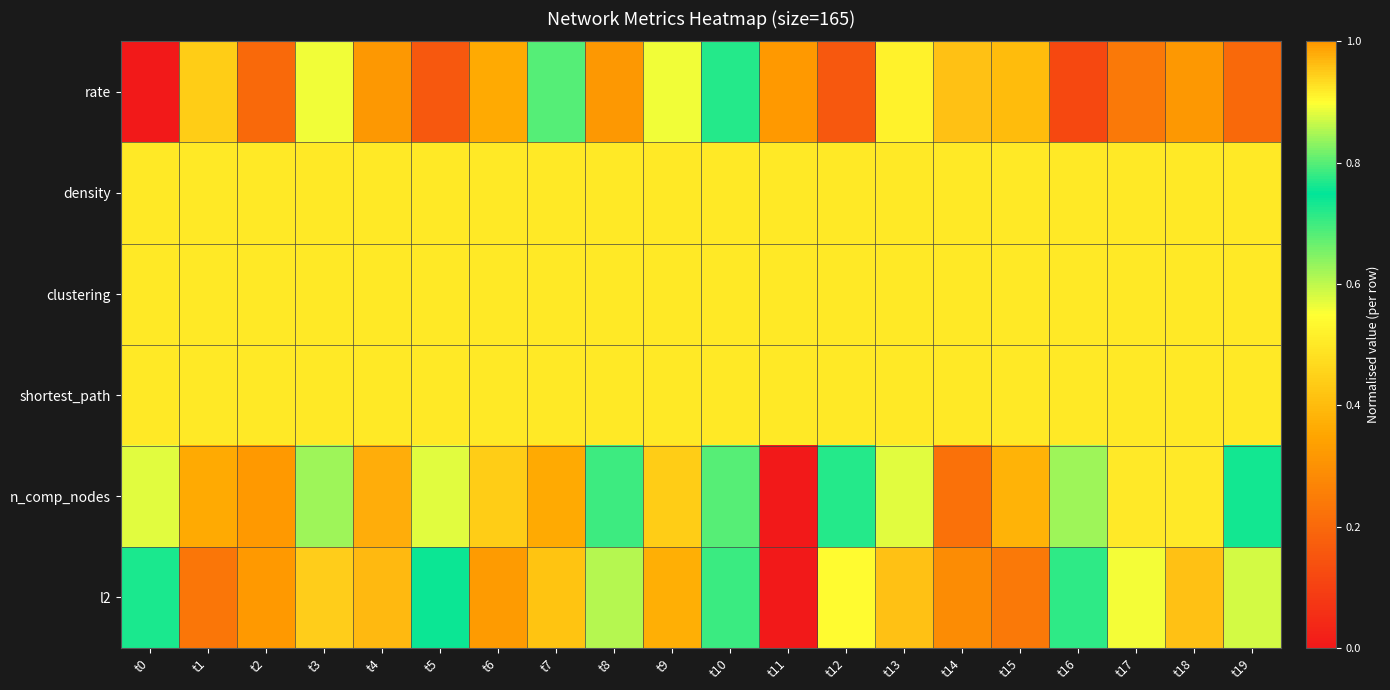

How many series are shown in this chart?

6